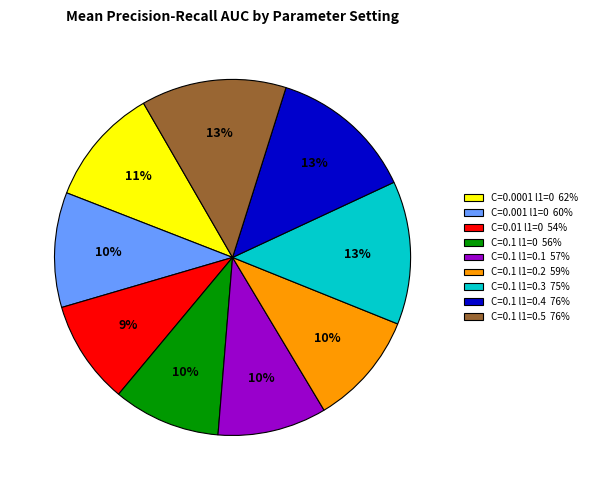

To the nearest percent, what portion does C=0.1 l1=0 56% represent?

10%